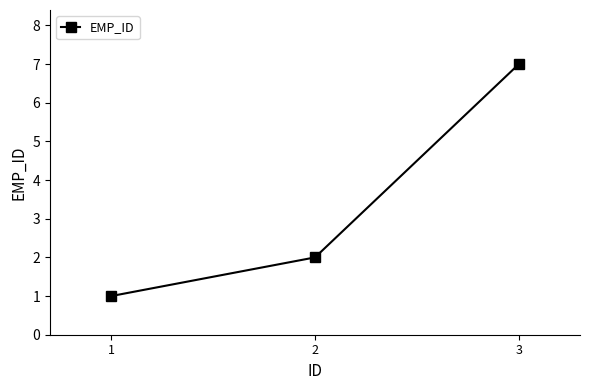

The value at 1 is 0. True or false?

False